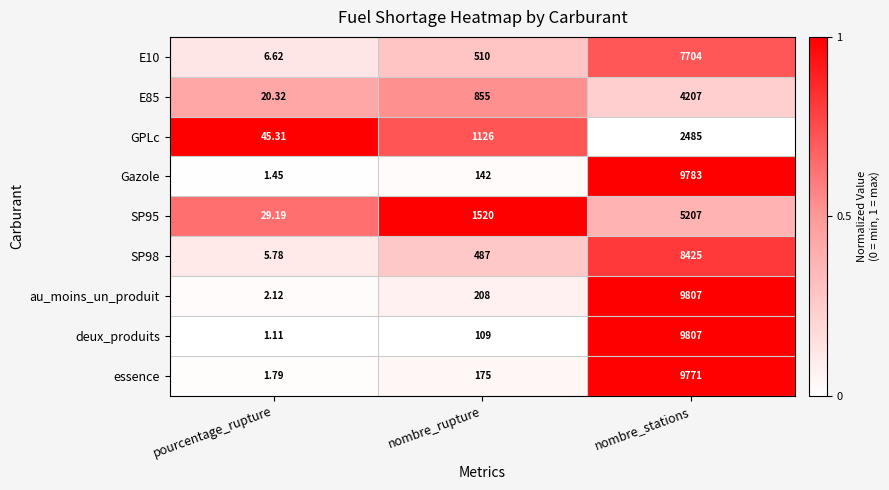

List the labels in order of au_moins_un_produit value, largest first.

nombre_stations, nombre_rupture, pourcentage_rupture